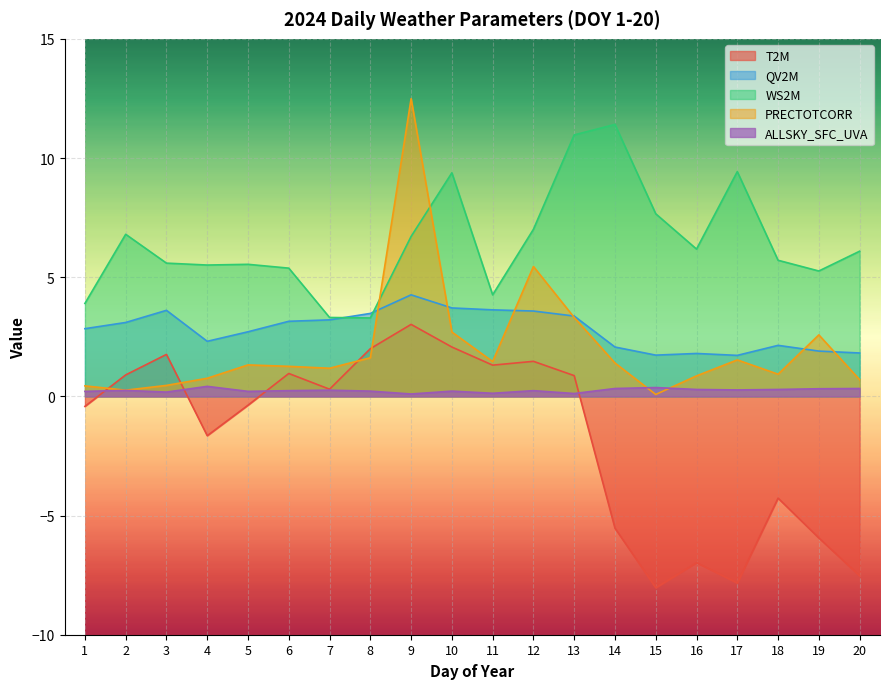

At which category is the sum across all series the highest?

9